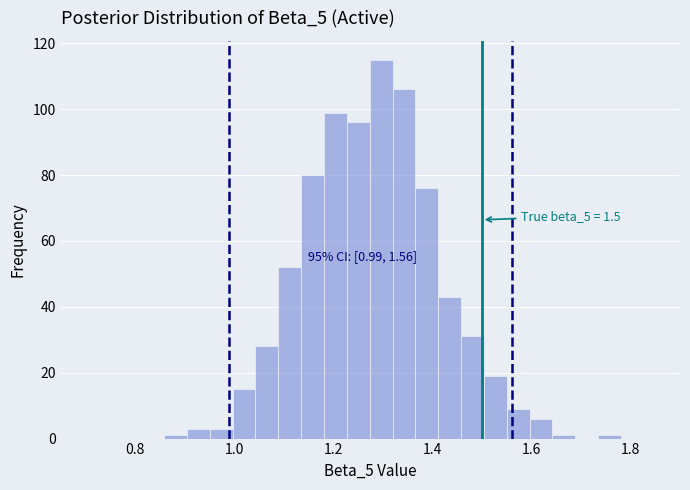

Around what value on the x-axis is the tallest bar? Give the approximate position of its centre, as read against the axis.

1.30